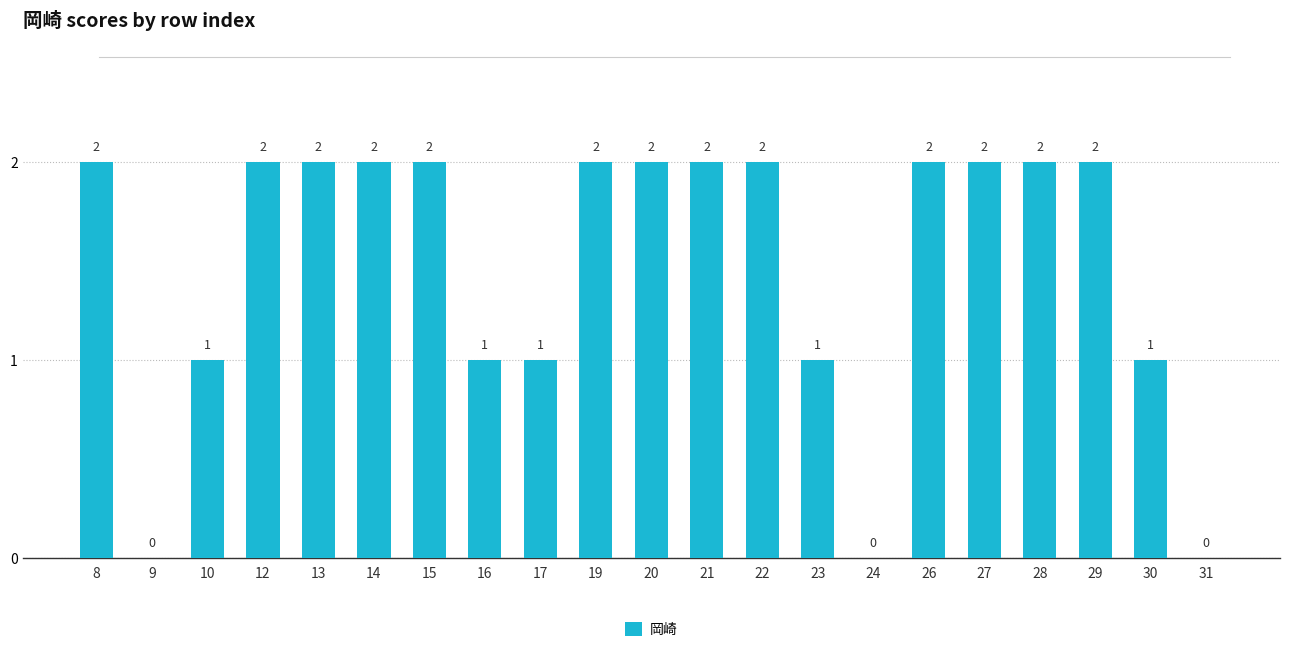

The chart shows a value of 2 at 12. True or false?

True